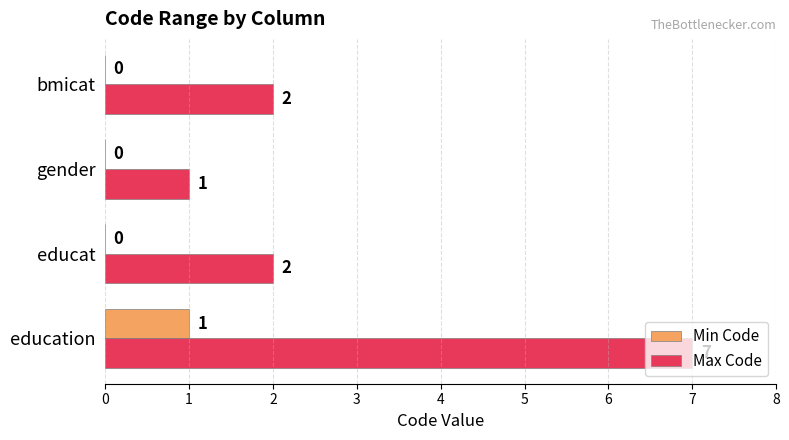

Which series changed the most between educat and gender?

Max Code